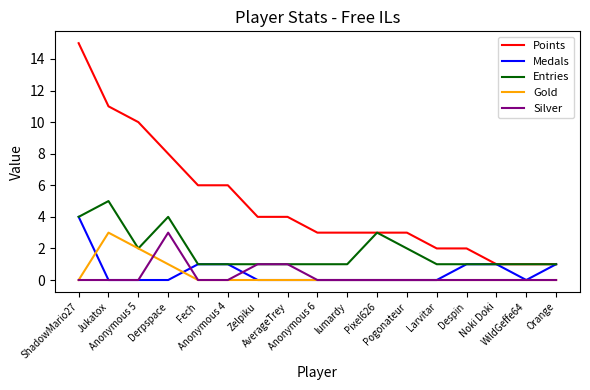

What is the minimum value for Entries?

1